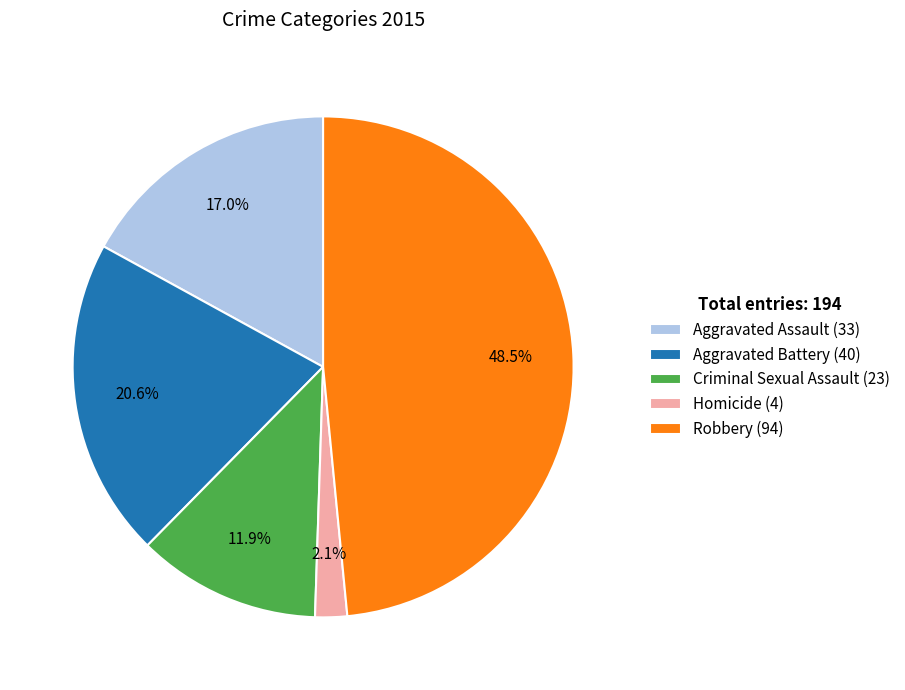

How many segments does this pie chart have?

5